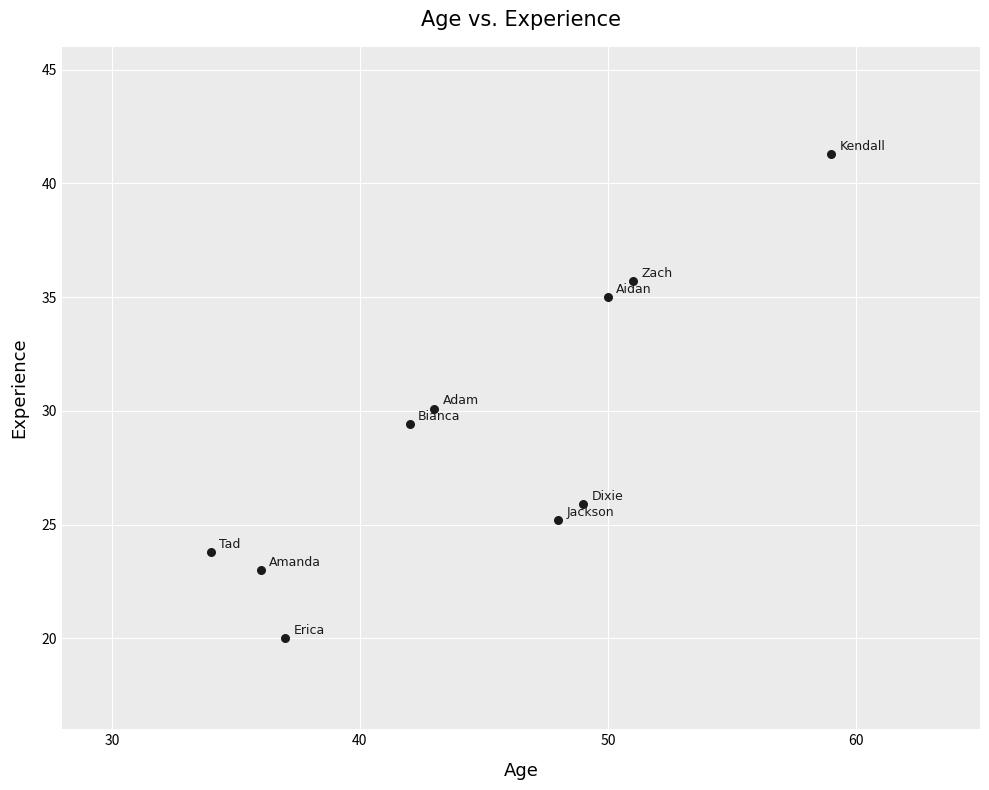

What is the range of Y values (max minus min)?

21.3